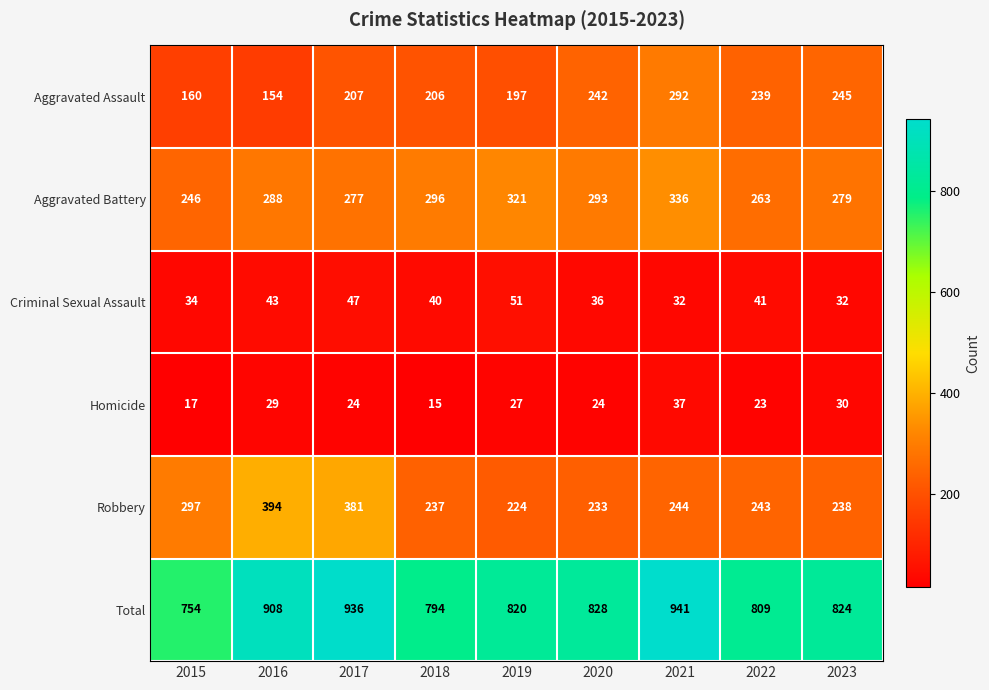

At which category is the sum across all series the highest?

2021